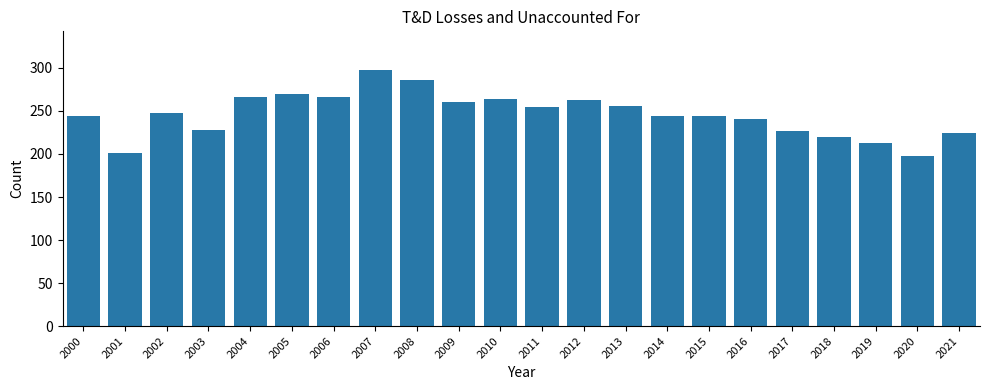

Which label corresponds to the smallest value in the chart?

2020